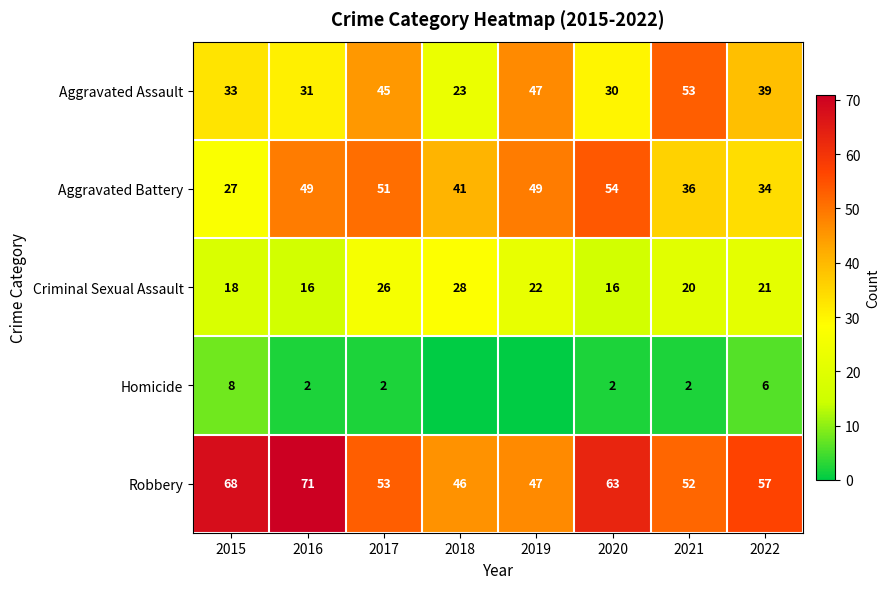

What is the average value of the Robbery series?

57